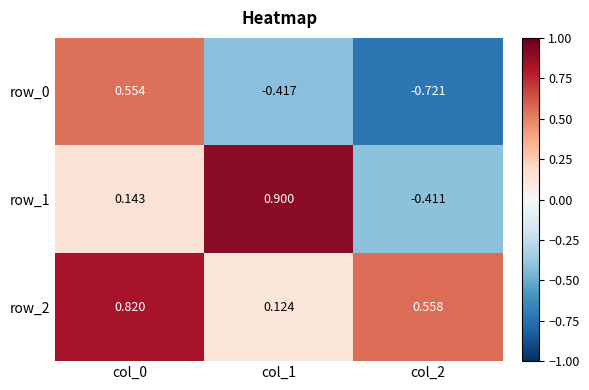

How many row_2 values are between 0 and 1?

3